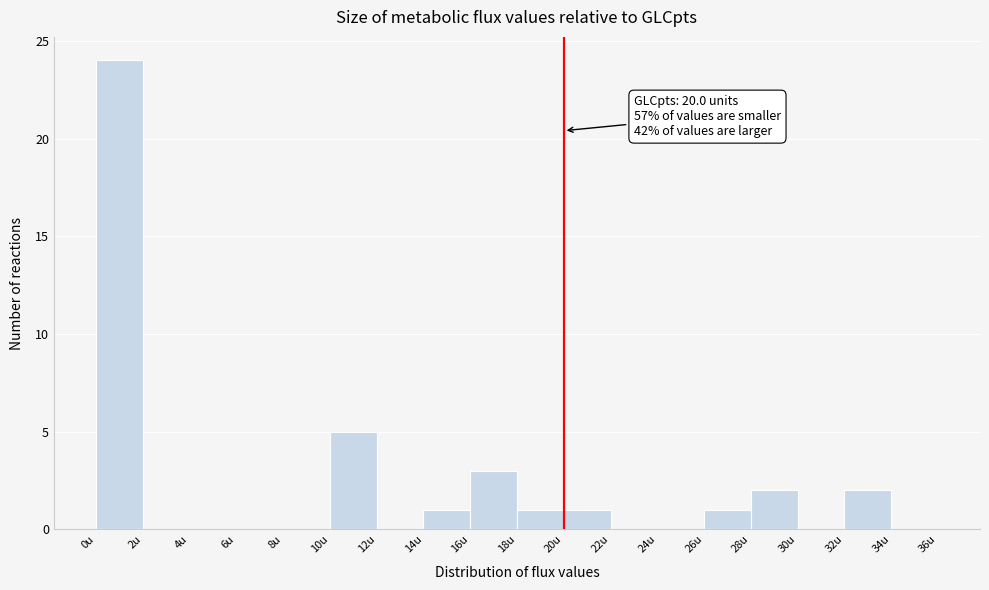

Over which range of the x-axis is the bar tallest?

0 to 2